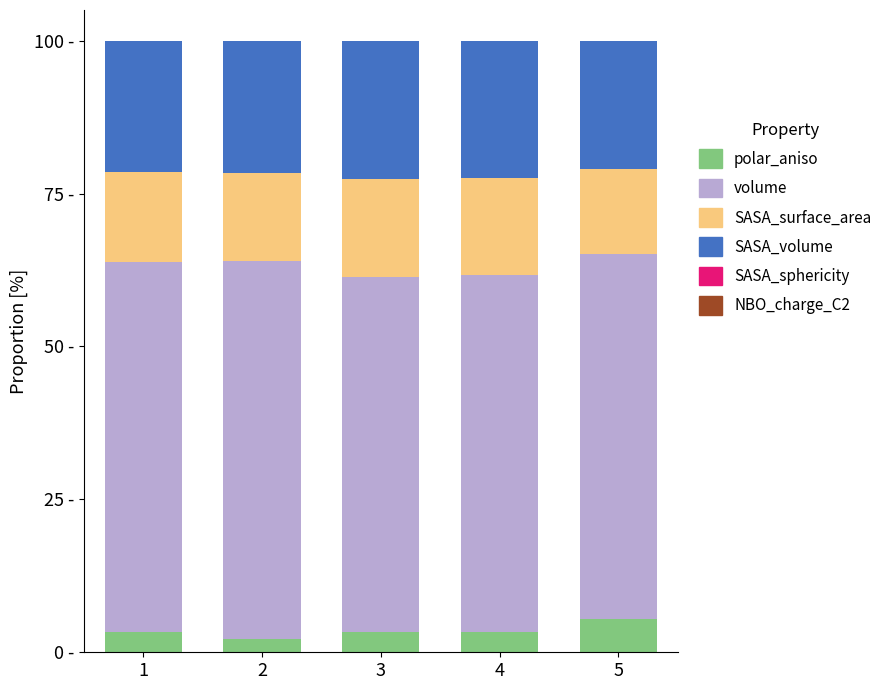

Which has a higher value, 2 or 3?

3